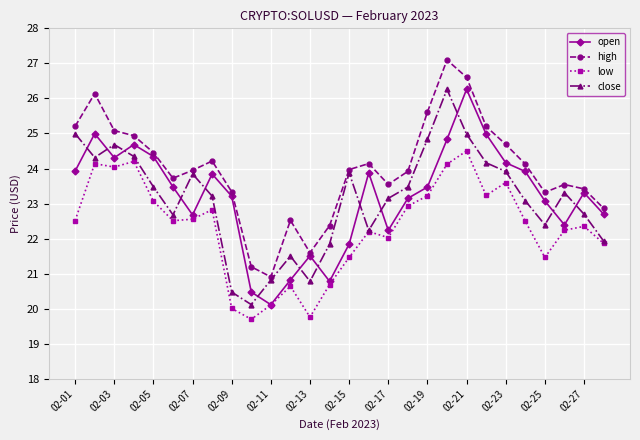

What is the lowest value of the close series?

20.1